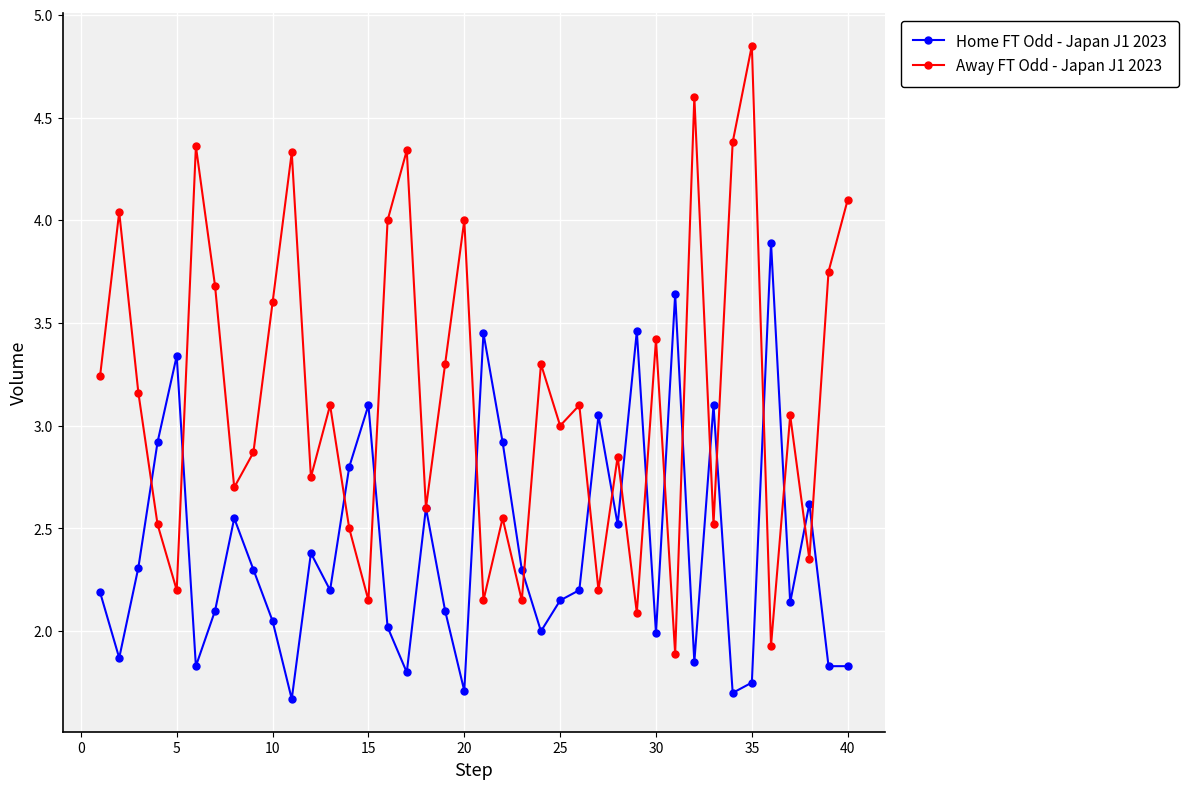

True or false: Home FT Odd - Japan J1 2023 has more than 0 interior local peaks.

True